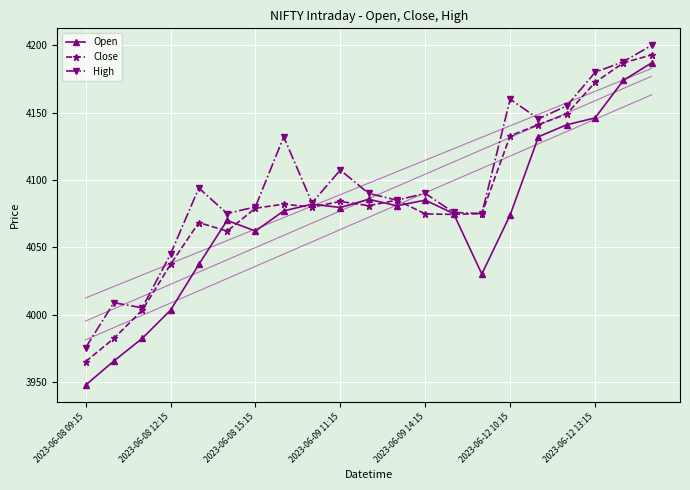

True or false: Close and High cross at least once.

False